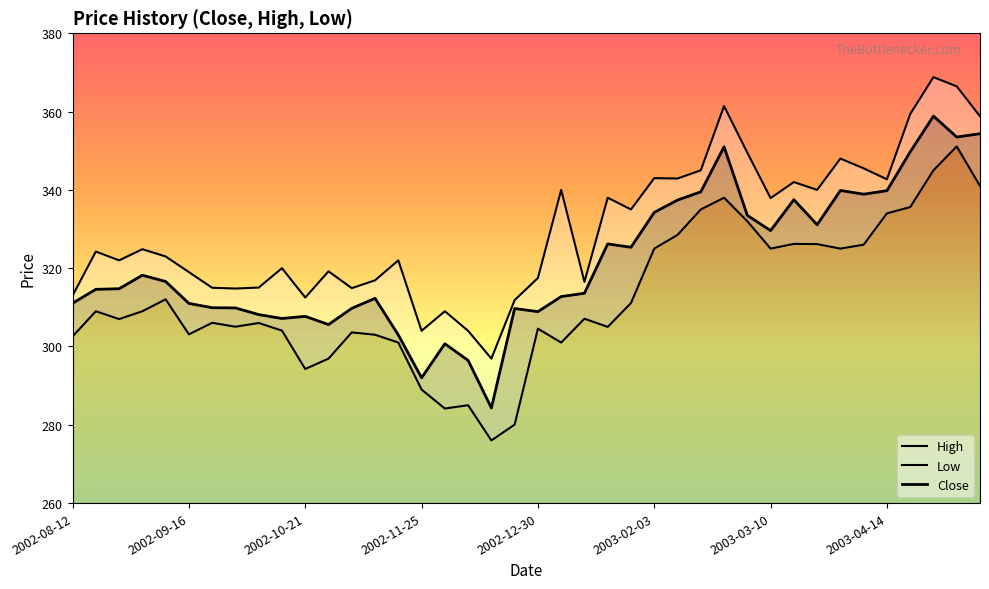

What is the maximum value for High?

368.8